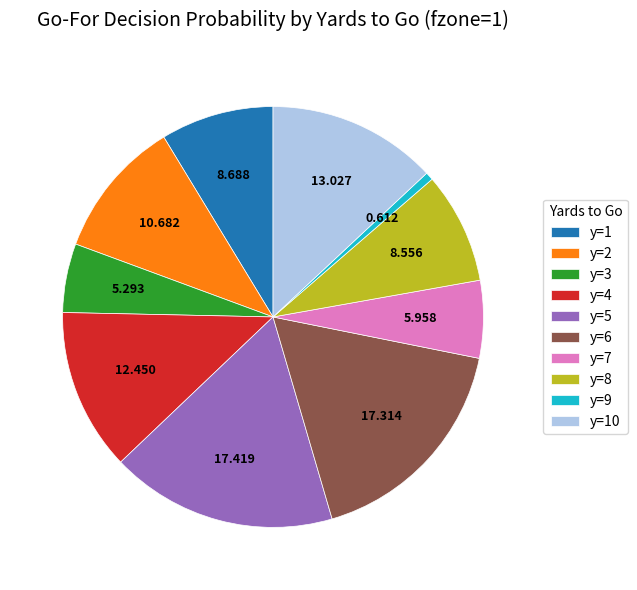

Do y=7 and y=8 together represent more than half of the pie?

No